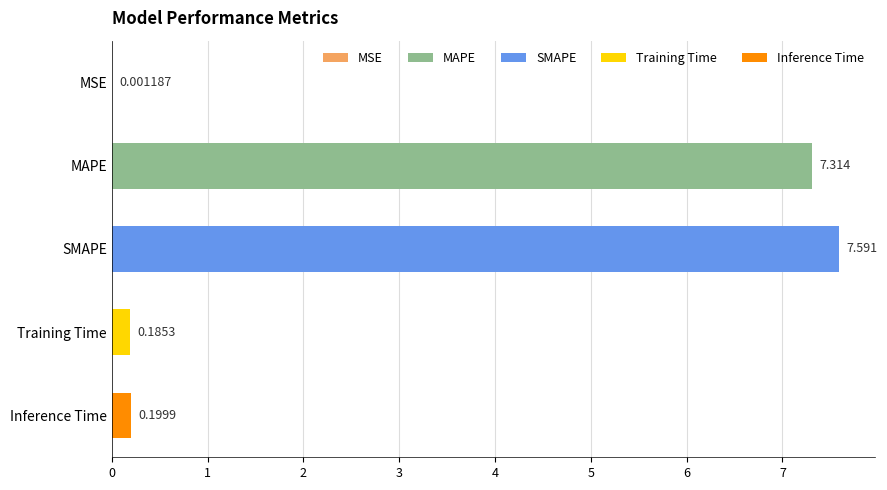

At which category does the chart reach its peak across all series?

SMAPE